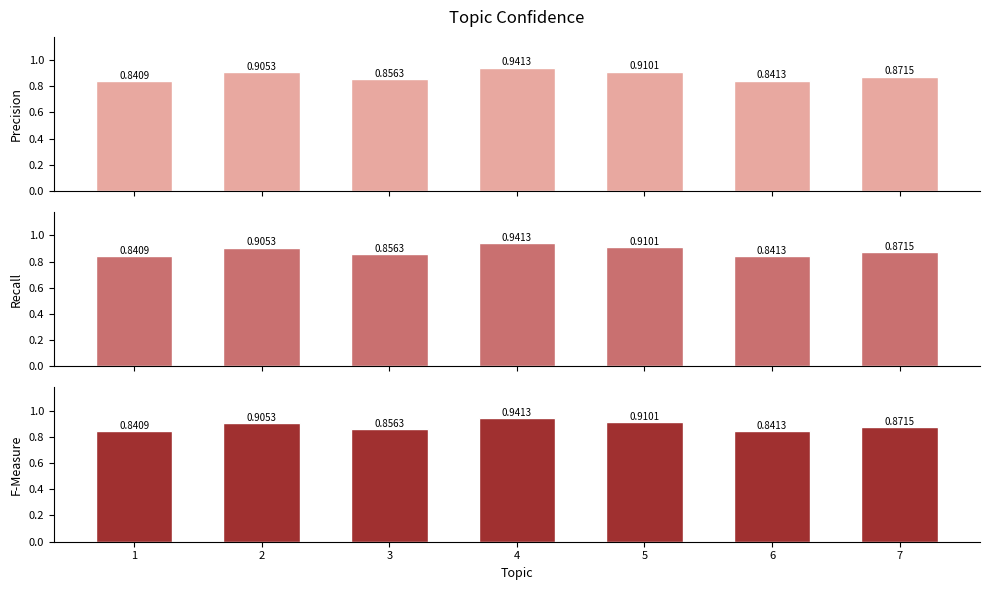

How many categories are shown in the chart?

7